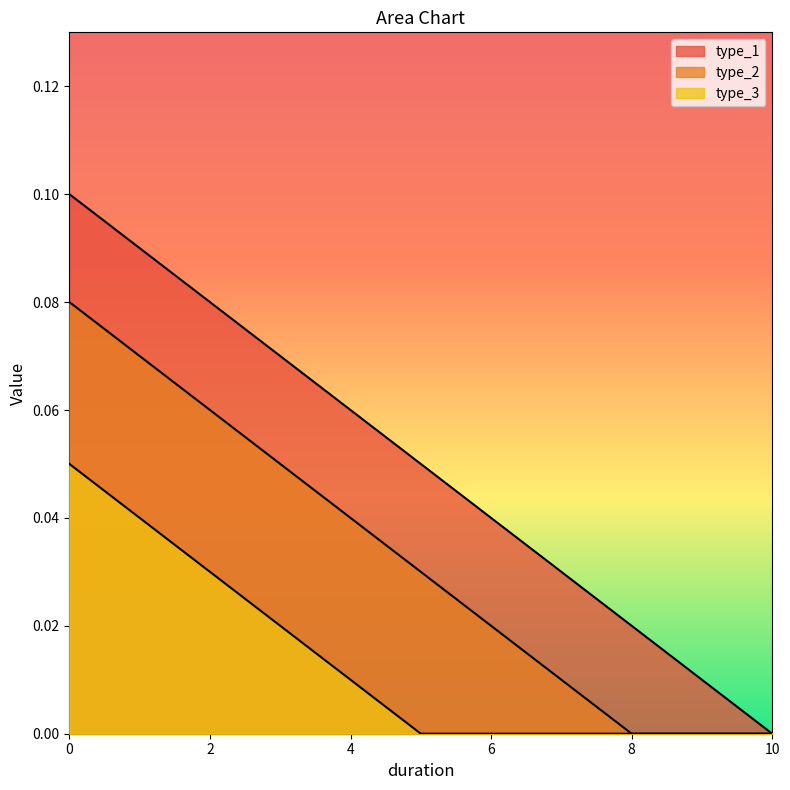

At how many categories does at least one series exceed 0?

10